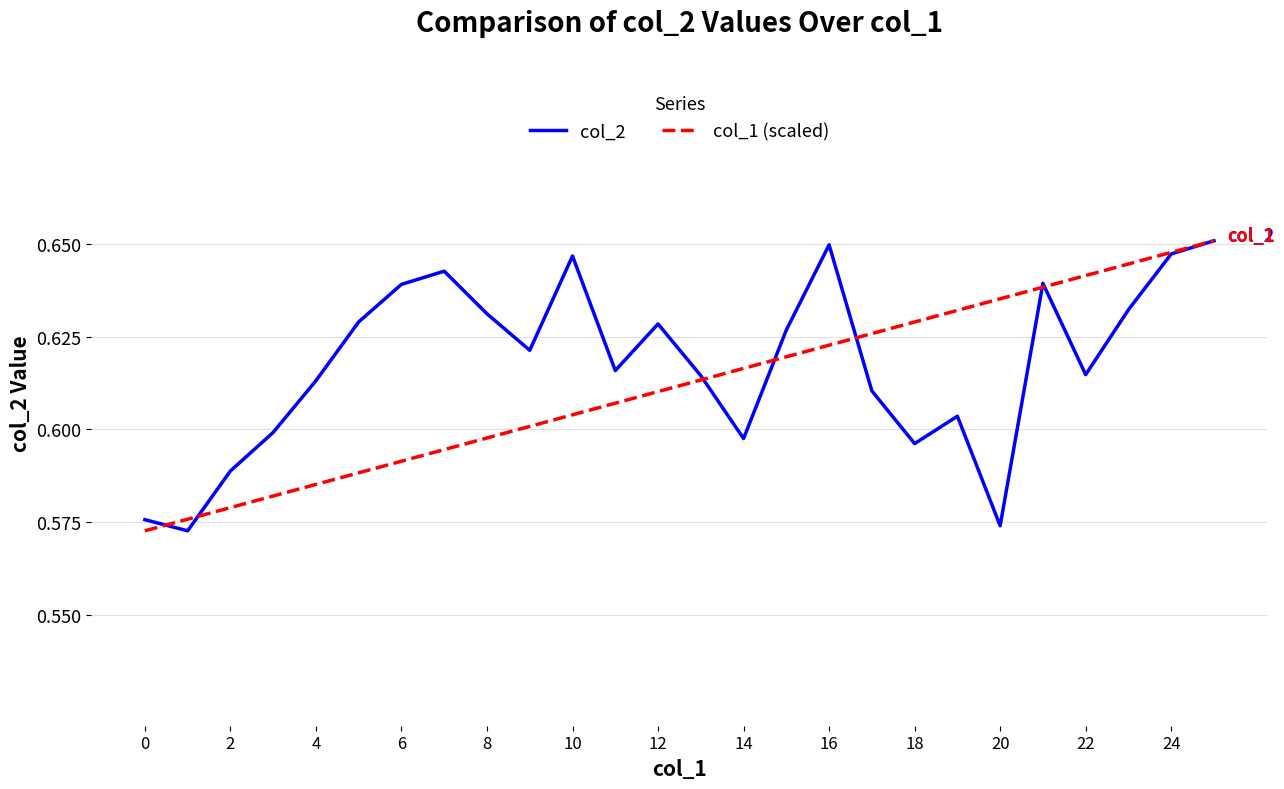

How many interior local peaks does the col_2 series have?

6